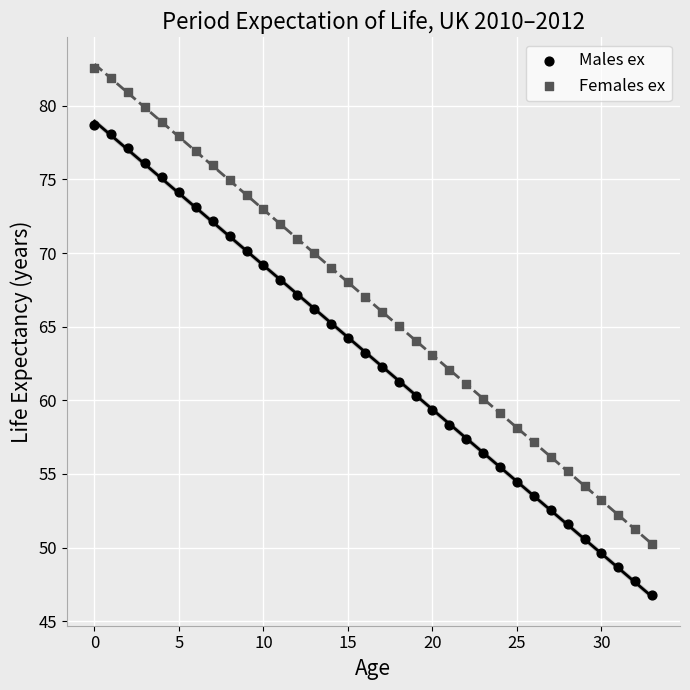

Which series reaches the maximum Y coordinate?

Females ex